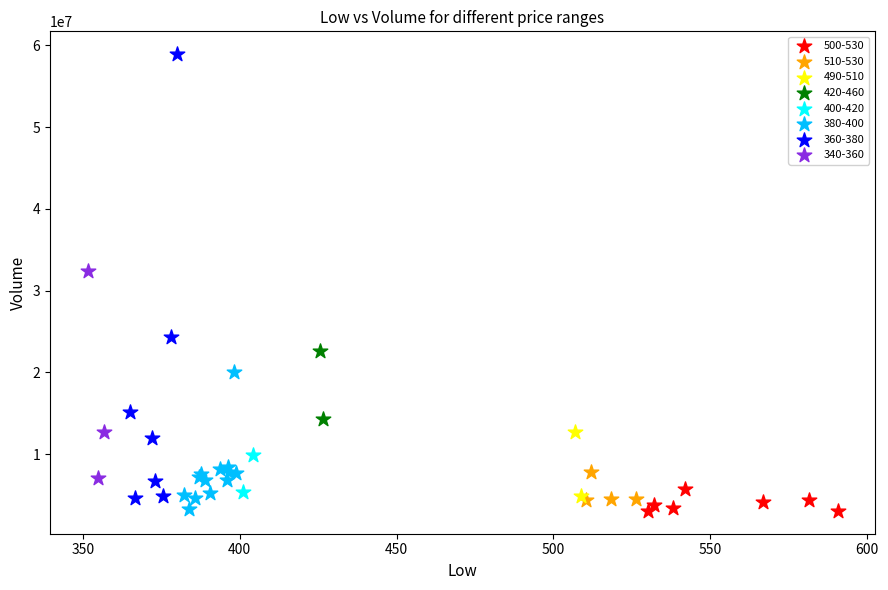

Which series has the largest Y range (max minus min)?

360-380